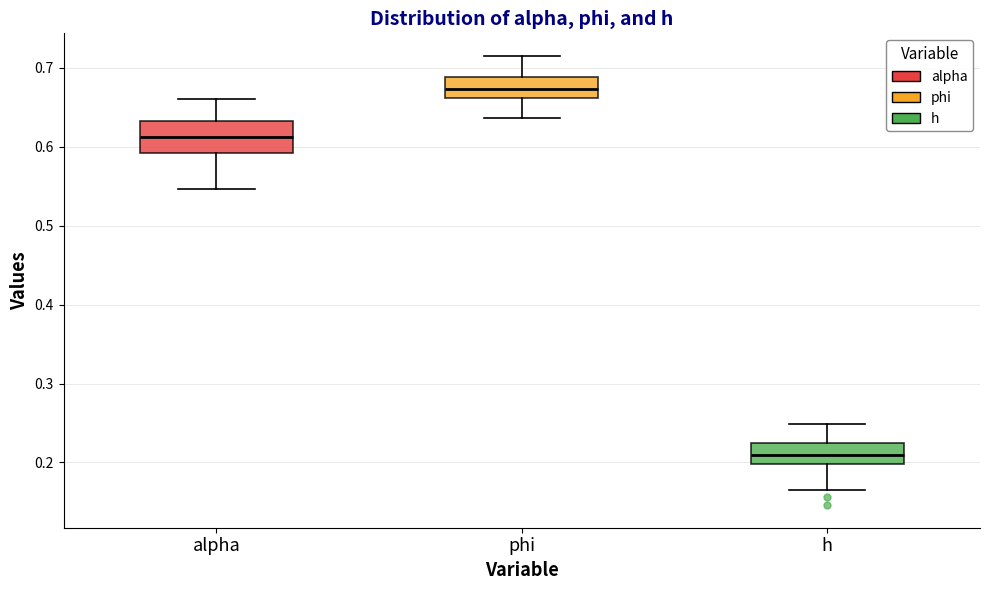

Reading left to right, read every box against the y-axis: the position of its median line, the range the box covers, and the ends of its whiskers. The values are not printed on the chart, so give them approximately, as read against the axis.

alpha: median 0.61, box 0.59 to 0.63, whiskers 0.55 to 0.66
phi: median 0.67, box 0.66 to 0.69, whiskers 0.64 to 0.72
h: median 0.21, box 0.20 to 0.23, whiskers 0.17 to 0.25